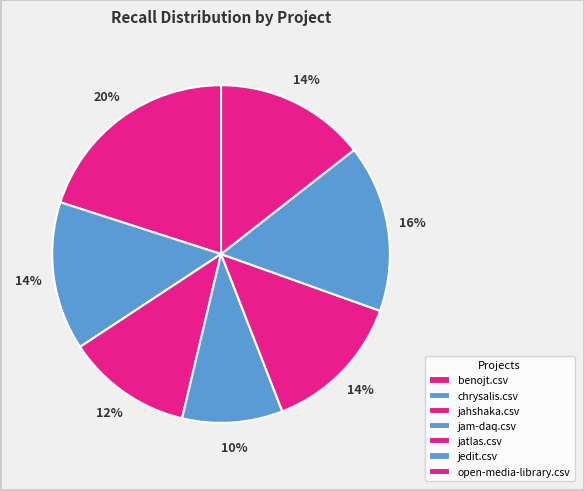

Combined, what portion of the pie is jahshaka.csv and benojt.csv?

32.1%